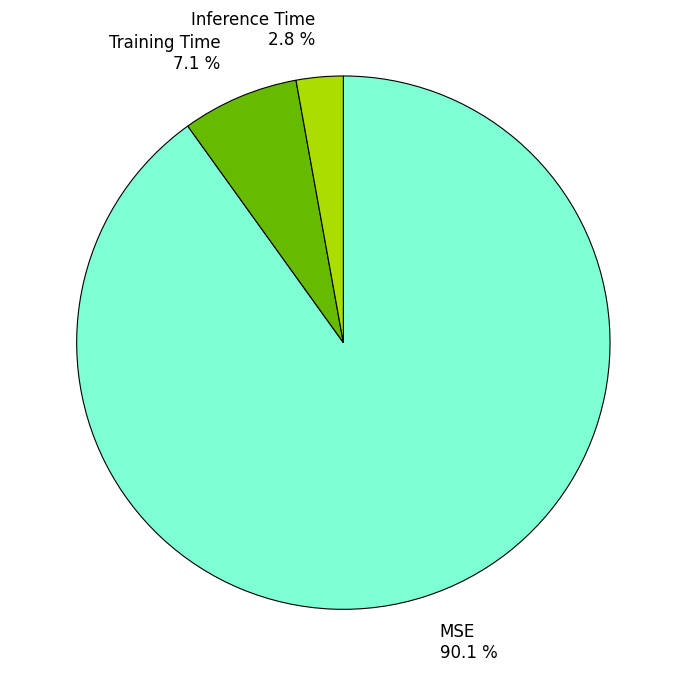

What is the smallest slice in the pie chart?

Inference Time